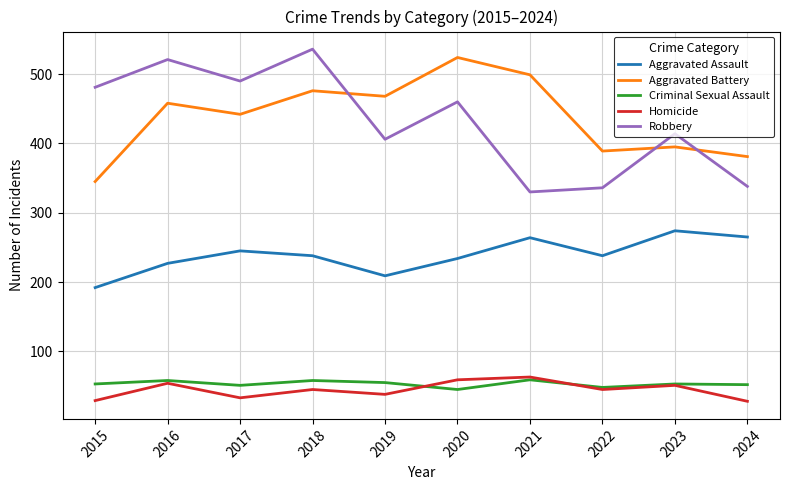

True or false: Aggravated Battery and Homicide cross at least once.

False